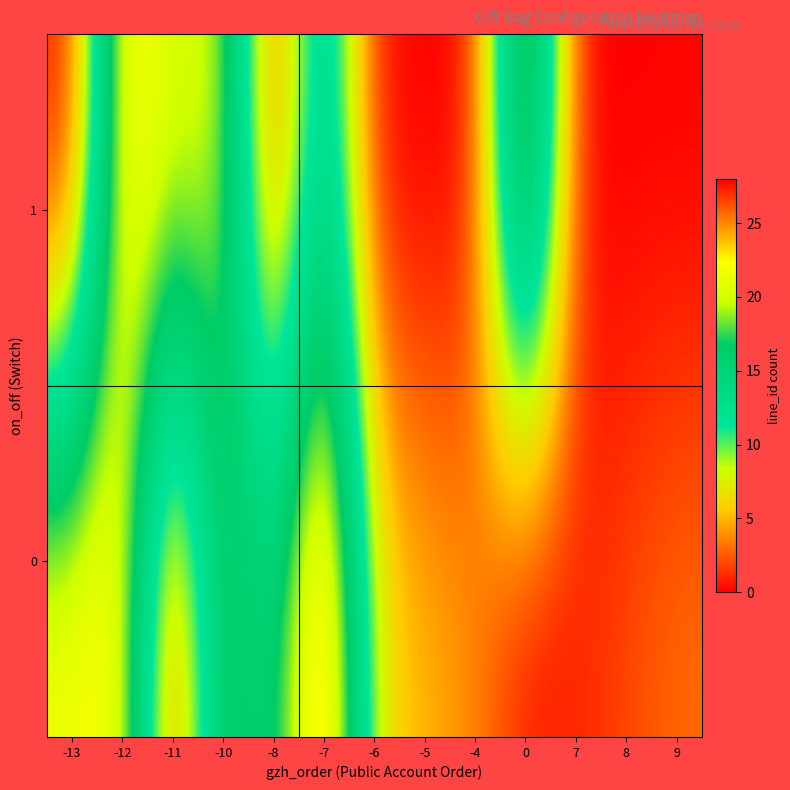

How many data points does each series have?

13